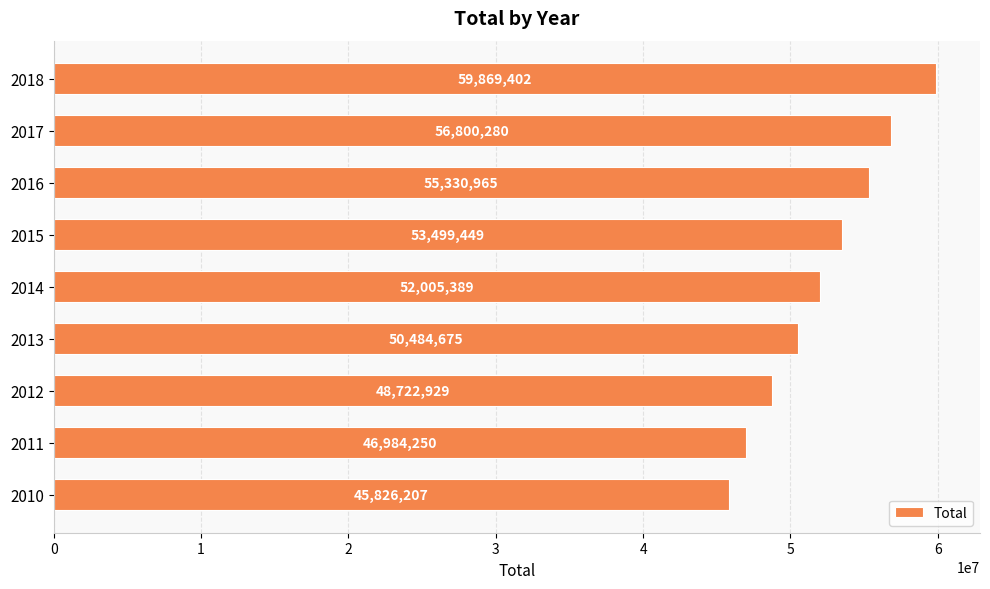

Approximately how many times larger is the value at 2018 compared to 2011?

1.3